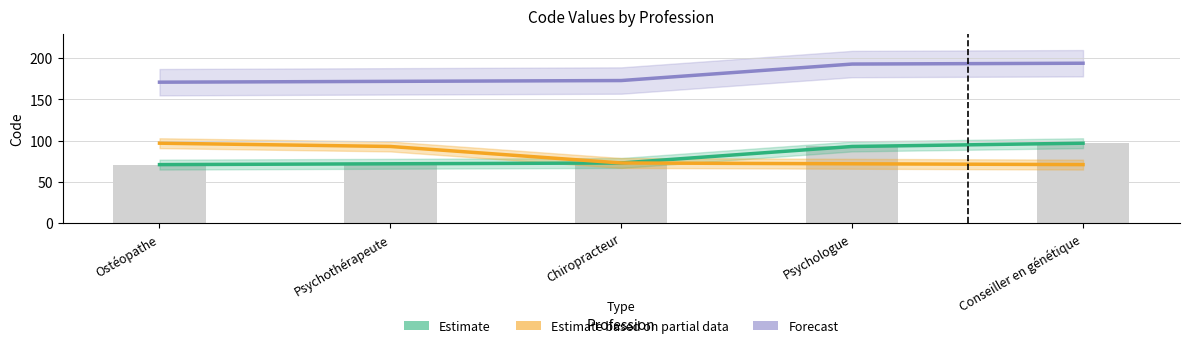

What is the difference between the Estimate values at Psychothérapeute and Ostéopathe?

1